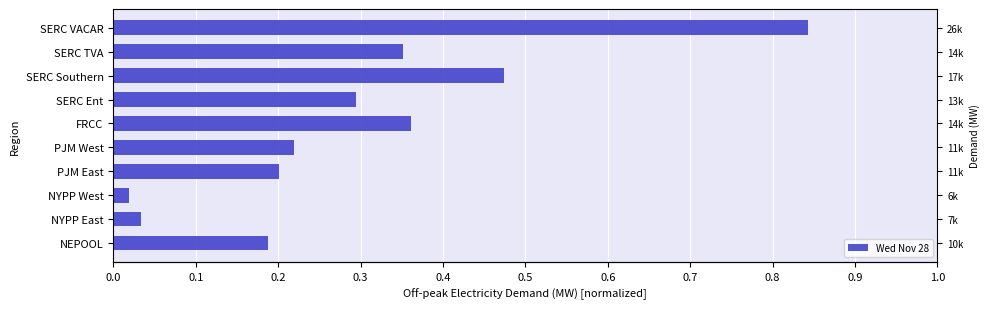

Are the bars horizontal?

Yes